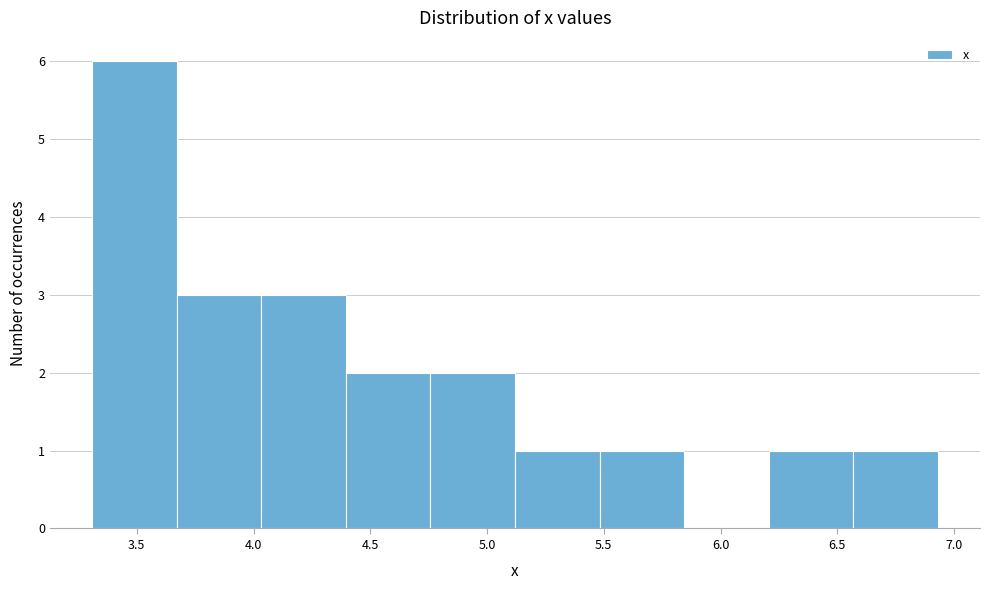

How tall is the bar that spans 4.05 to 4.40 on the x-axis? Neither the bar edges nor the heights are printed on the chart, so give them approximately, as read against the axes.

3